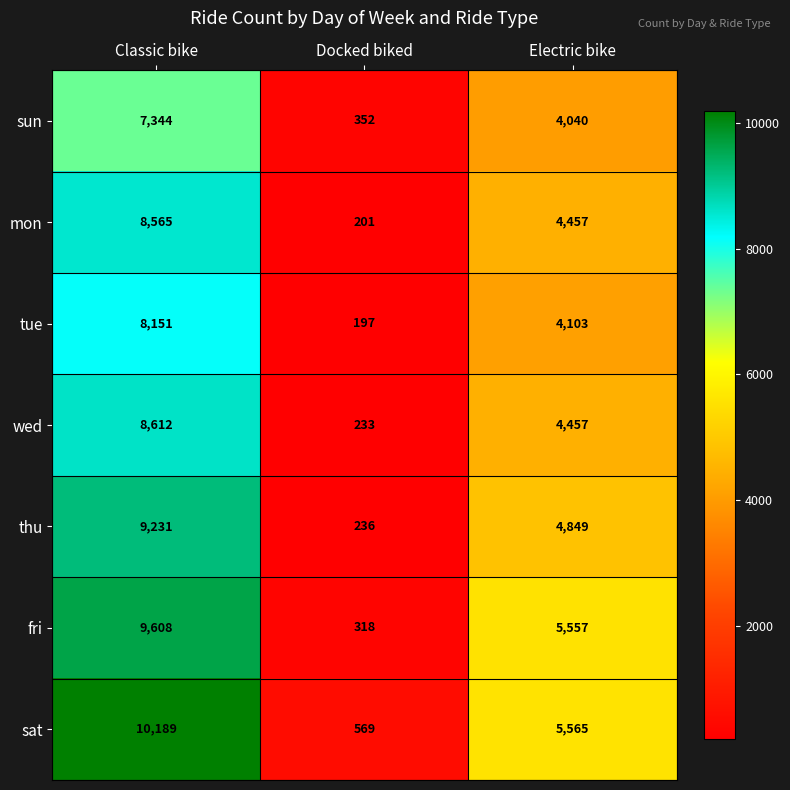

At which category is the sum across all series the highest?

Classic bike